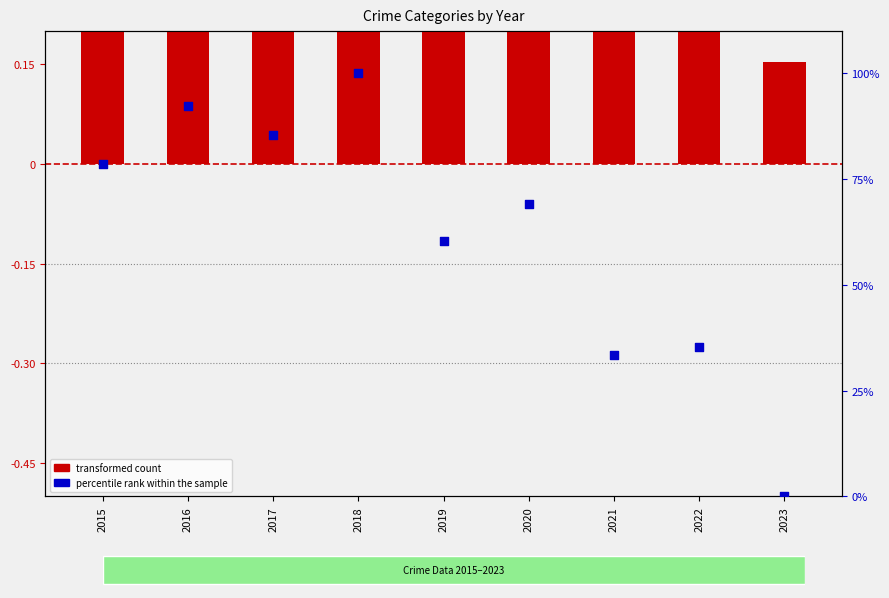

At which category is the sum across all series the highest?

2018